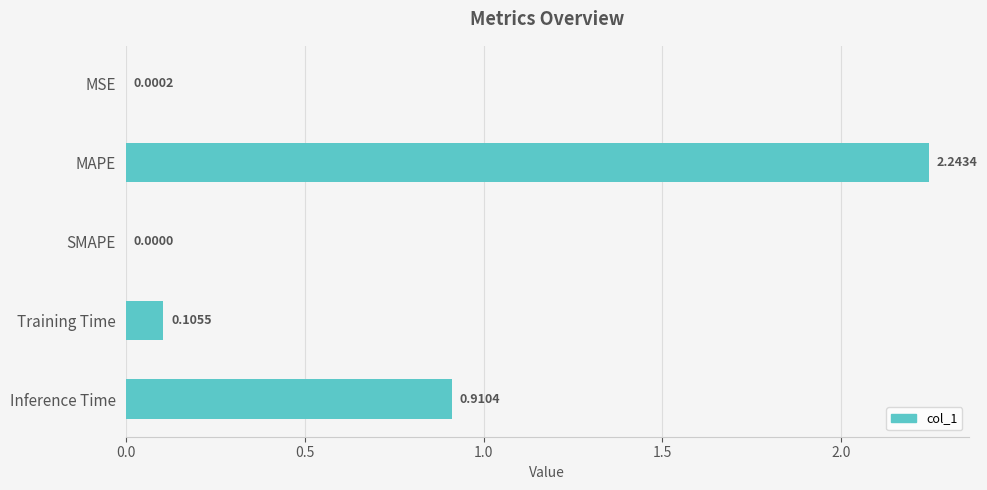

What is the change in value from SMAPE to Training Time?

+0.1